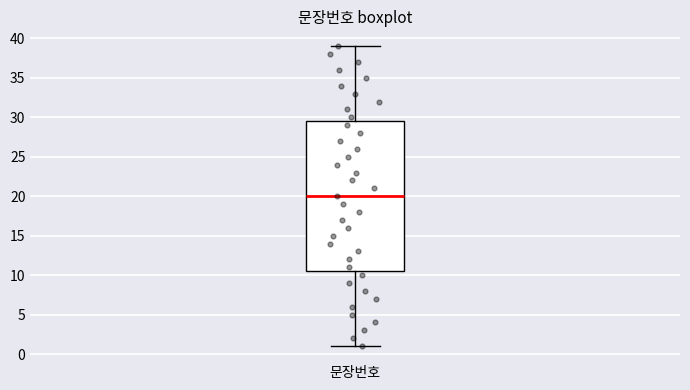

Read this box plot against the y-axis: the position of the median line, the range covered by the box, and the ends of both whiskers. The values are not printed on the chart, so give them approximately, as read against the axis.

median 20.0, box 10.5 to 29.5, whiskers 1.0 to 39.0